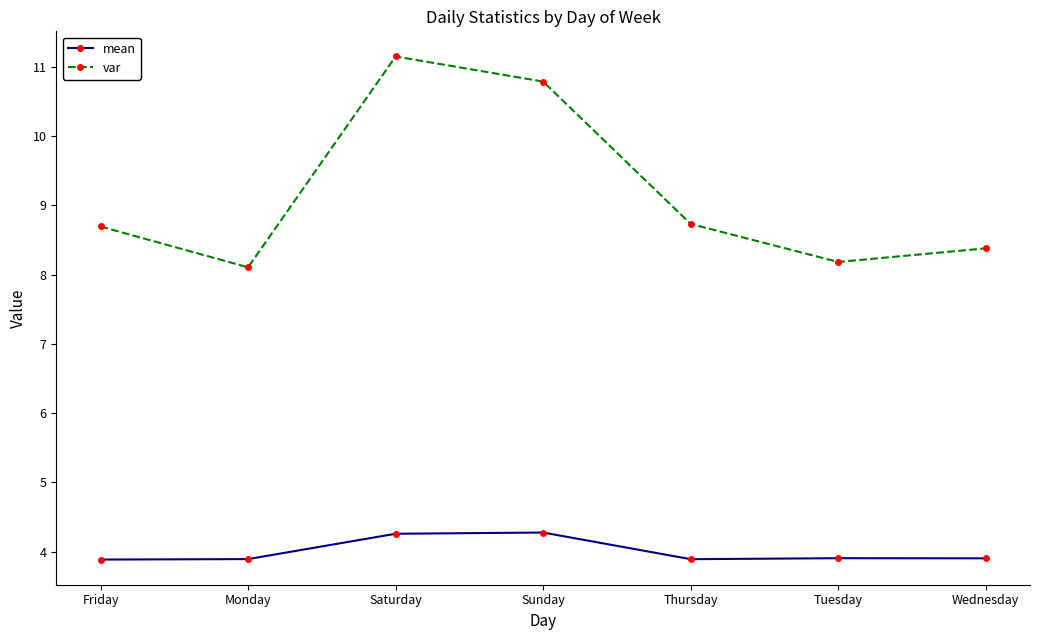

List the series in order of their overall mean, highest first.

var, mean